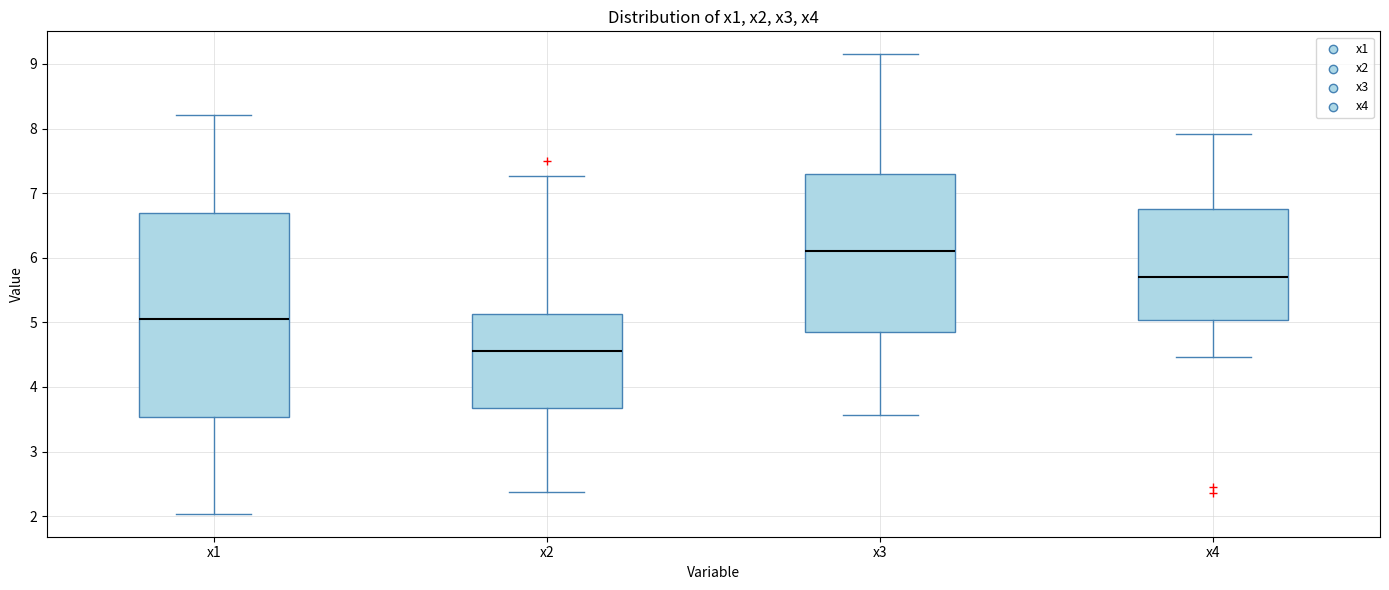

Where does the lower whisker of the box for x1 end on the y-axis? The values are not printed on the chart, so give them approximately, as read against the axis.

2.0